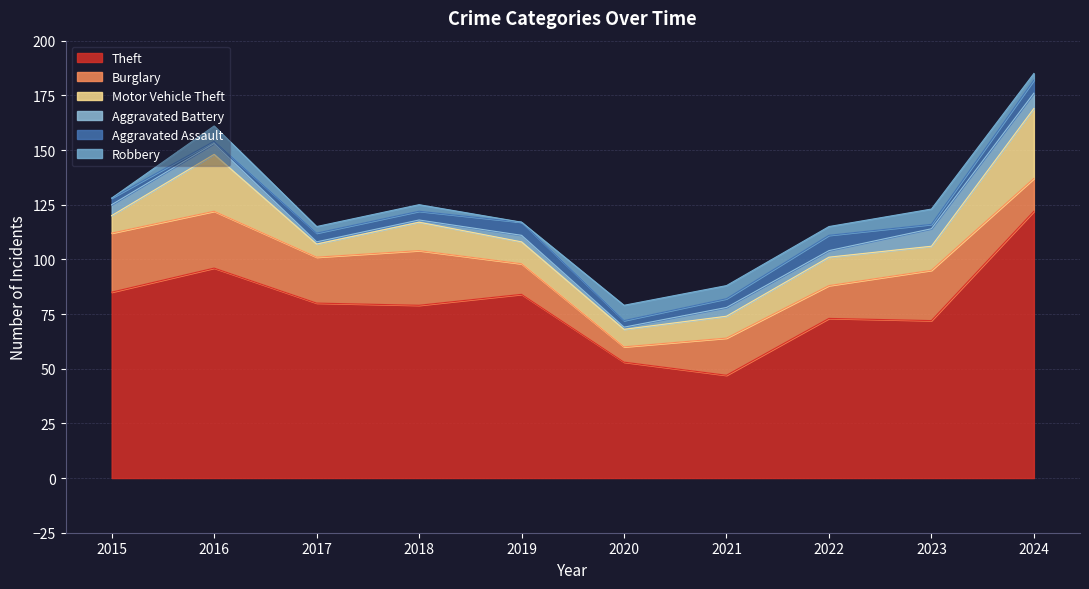

The Aggravated Battery series shows 1 at 2017. True or false?

False